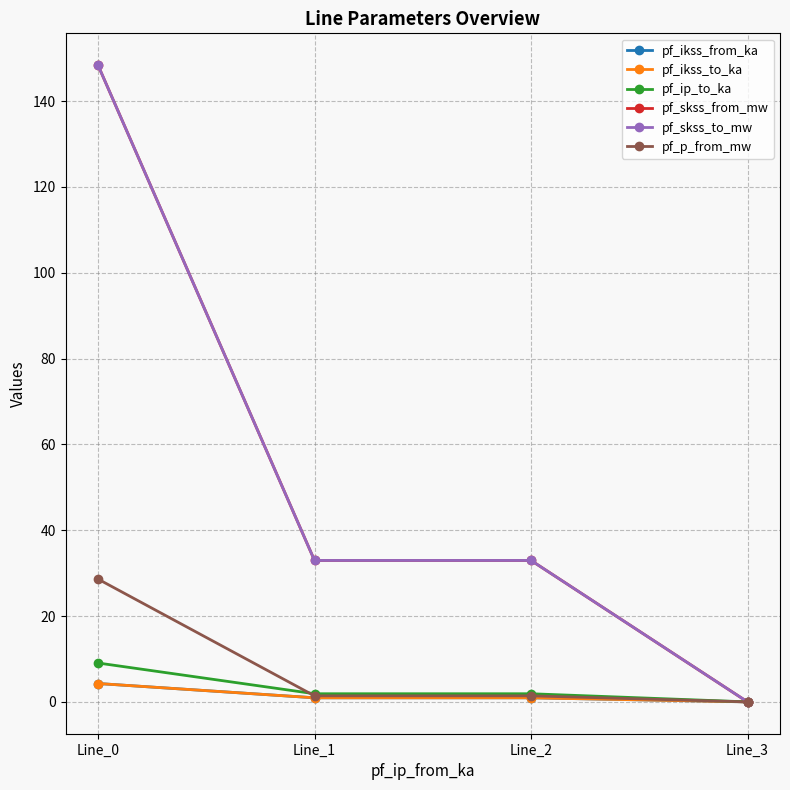

Does the chart have visible grid lines?

Yes